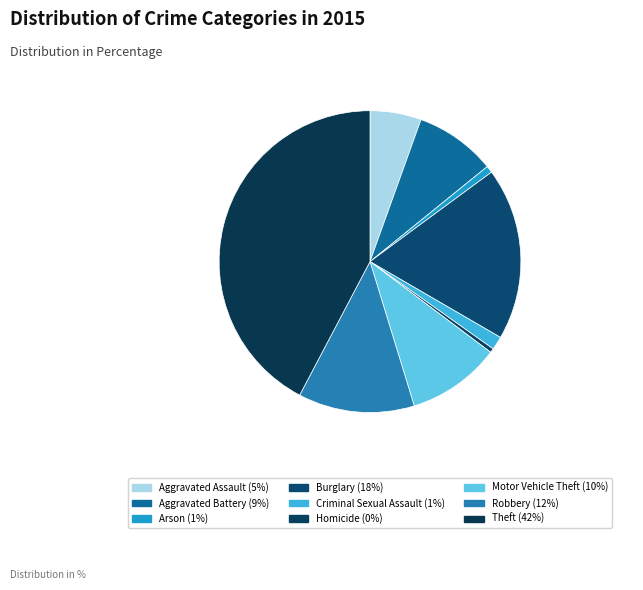

What is the largest slice in the pie chart?

Theft